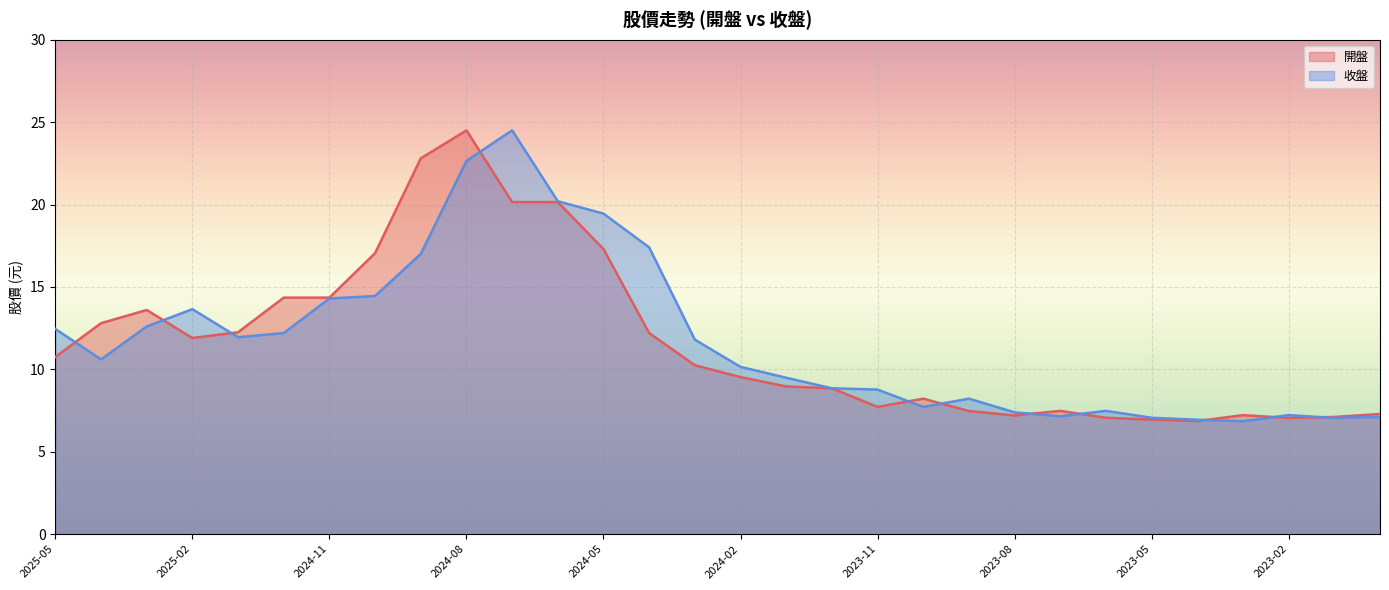

How many values in the 開盤 series are below 10?

15